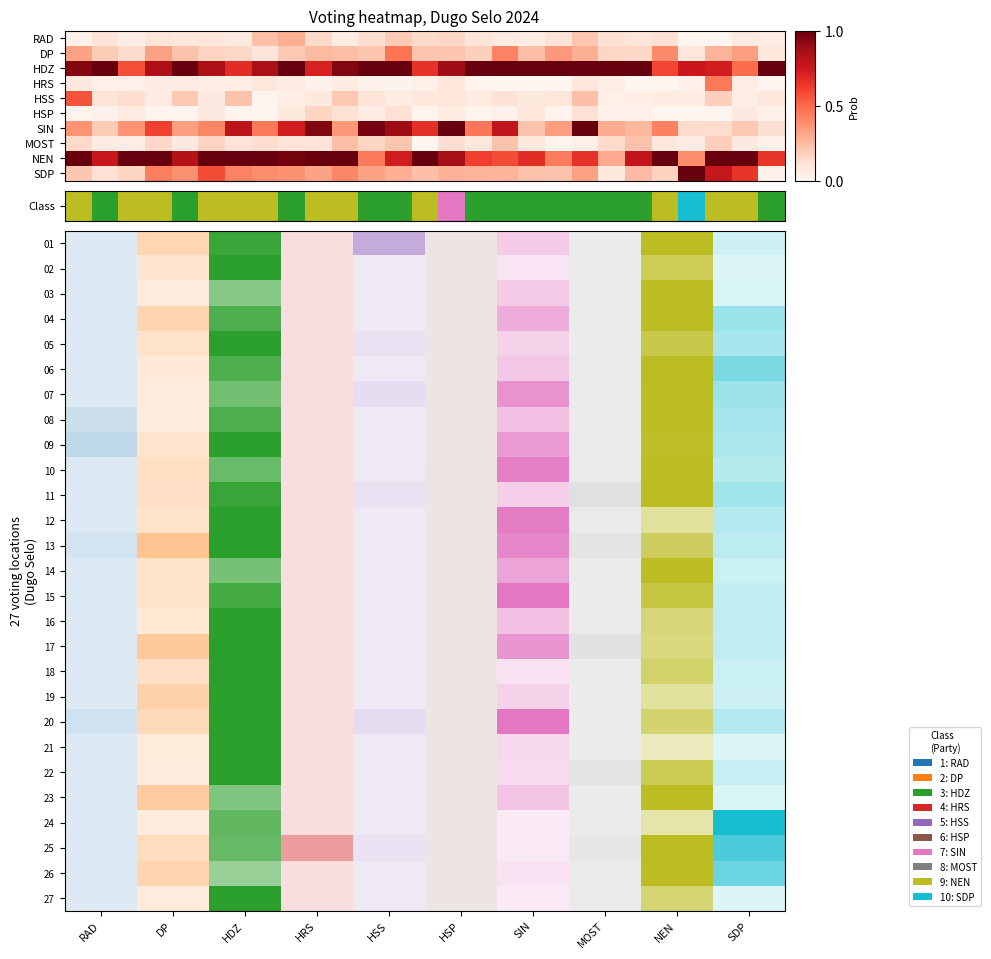

Reading right to left, list all the values displayed in this chart.

RAD: 0.1	0.1	0.0	0.0	0.1	0.1	0.1	0.2	0.1	0.1	0.1	0.1	0.2	0.1	0.2	0.1	0.1	0.1	0.3	0.2	0.1	0.1	0.1	0.1	0.0	0.1	0.0
DP: 0.1	0.3	0.3	0.1	0.4	0.2	0.2	0.3	0.4	0.2	0.4	0.2	0.2	0.2	0.5	0.2	0.2	0.2	0.2	0.1	0.1	0.2	0.2	0.3	0.1	0.2	0.3
HDZ: 1.0	0.5	0.7	0.8	0.6	1.0	1.0	1.0	1.0	1.0	1.0	1.0	0.9	0.7	1.0	1.0	0.9	0.7	1.0	0.9	0.7	0.8	1.0	0.9	0.6	1.0	0.9
HRS: 0.0	0.0	0.5	0.0	0.0	0.0	0.0	0.1	0.0	0.0	0.0	0.0	0.1	0.0	0.0	0.0	0.1	0.0	0.1	0.1	0.1	0.0	0.1	0.1	0.0	0.0	0.1
HSS: 0.1	0.0	0.2	0.1	0.1	0.0	0.0	0.2	0.1	0.1	0.1	0.1	0.1	0.1	0.1	0.1	0.2	0.1	0.0	0.0	0.2	0.1	0.2	0.1	0.1	0.1	0.6
HSP: 0.0	0.1	0.0	0.0	0.0	0.0	0.0	0.1	0.0	0.1	0.0	0.0	0.1	0.0	0.1	0.1	0.1	0.2	0.1	0.0	0.0	0.1	0.0	0.0	0.1	0.0	0.0
SIN: 0.1	0.2	0.1	0.1	0.4	0.3	0.3	1.0	0.3	0.2	0.8	0.5	1.0	0.7	0.9	1.0	0.4	0.9	0.7	0.5	0.8	0.4	0.3	0.6	0.4	0.2	0.4
MOST: 0.0	0.1	0.2	0.1	0.1	0.2	0.1	0.0	0.0	0.1	0.2	0.1	0.1	0.0	0.2	0.2	0.2	0.1	0.1	0.1	0.1	0.2	0.1	0.1	0.0	0.1	0.1
NEN: 0.6	1.0	1.0	0.4	1.0	0.8	0.3	0.7	0.4	0.7	0.6	0.6	0.9	1.0	0.7	0.4	1.0	1.0	1.0	1.0	1.0	1.0	0.8	1.0	1.0	0.8	1.0
SDP: 0.0	0.6	0.8	1.0	0.2	0.2	0.1	0.3	0.2	0.2	0.3	0.3	0.3	0.2	0.3	0.3	0.4	0.3	0.4	0.4	0.4	0.6	0.4	0.4	0.2	0.1	0.2